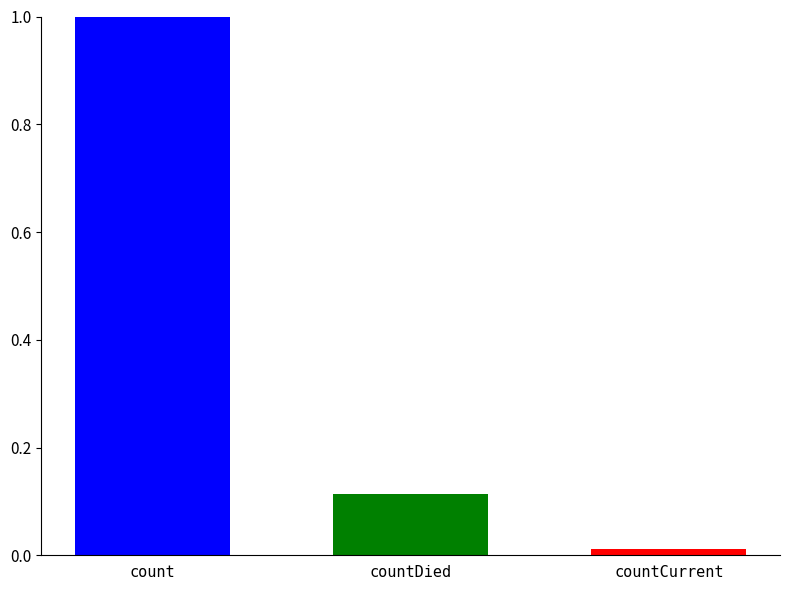

What is the label of the 2nd bar from the right?

countDied